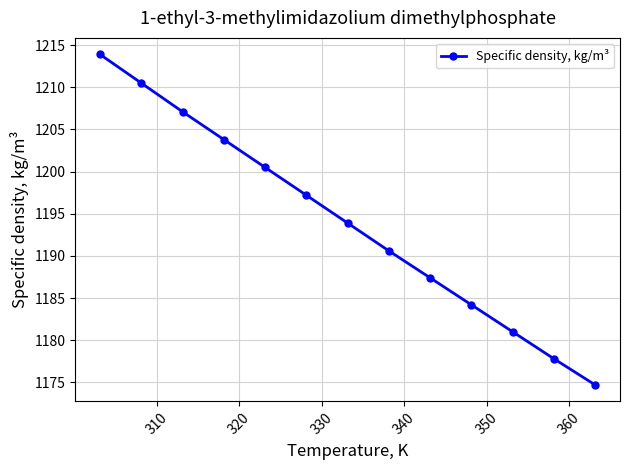

How many values exceed 1193?

7